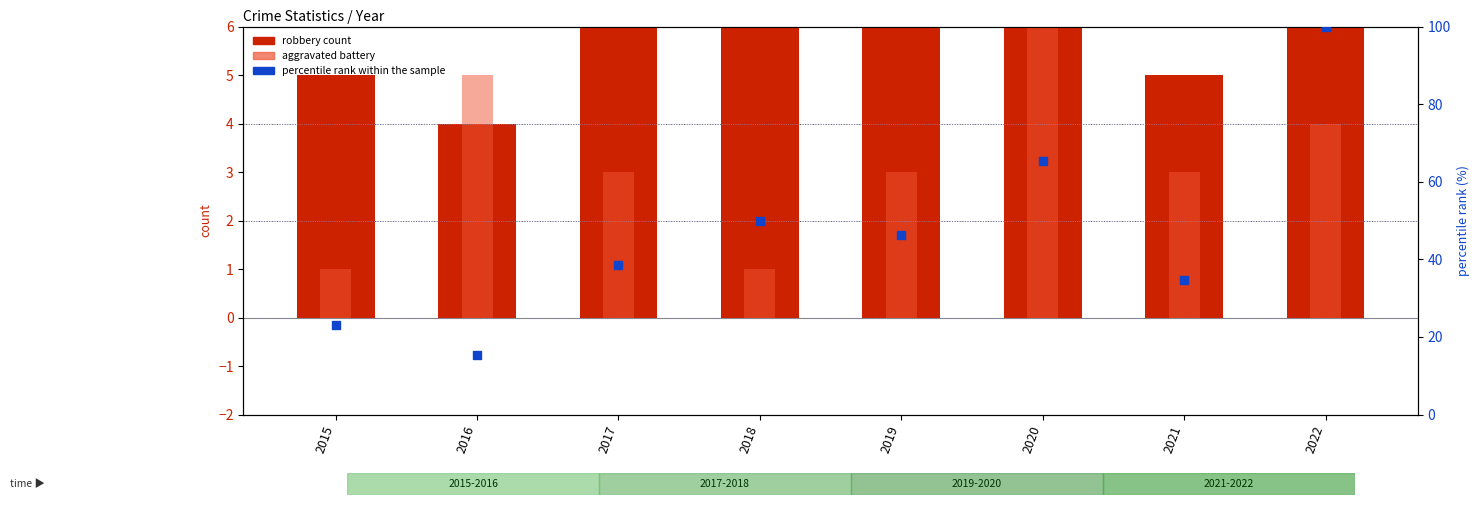

What is the total value across all series at 2021?

42.6